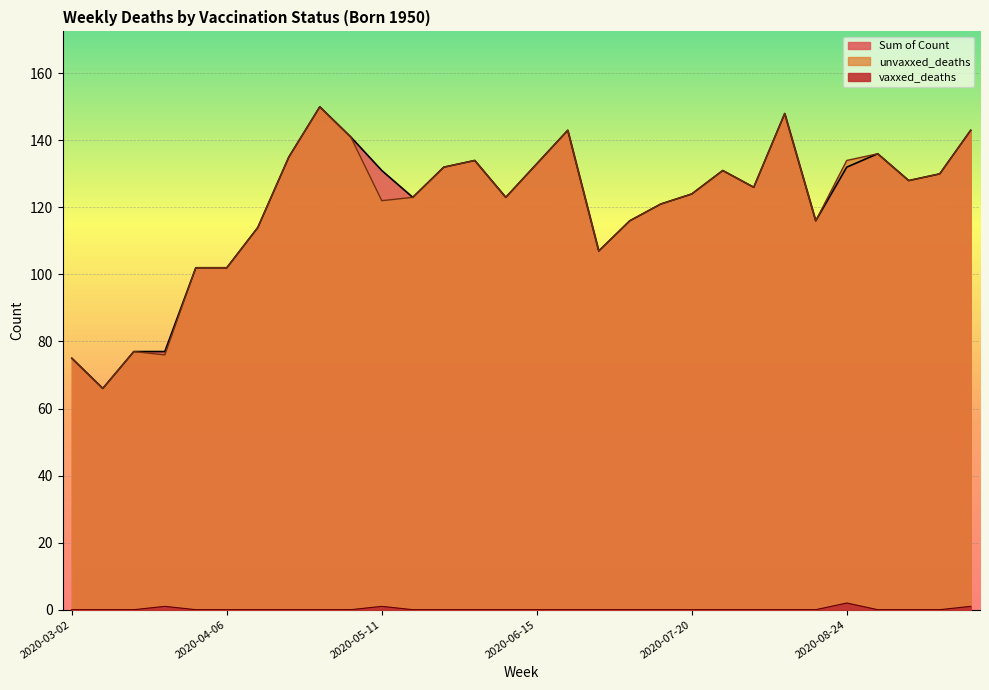

What is the sum of the unvaxxed_deaths values at 2020-08-17 and 2020-07-13?

237